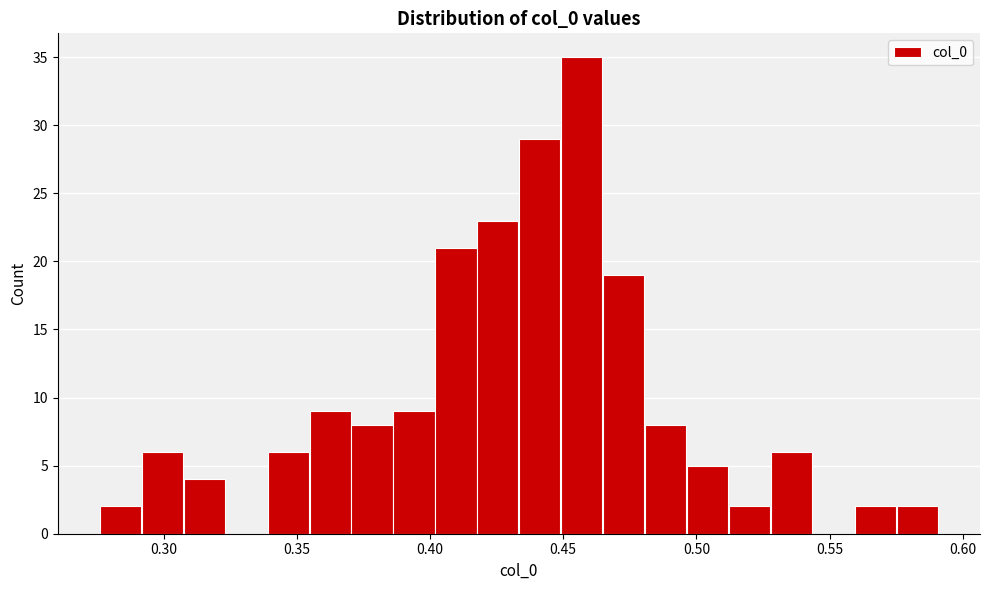

Around what value on the x-axis is the tallest bar? Give the approximate position of its centre, as read against the axis.

0.455